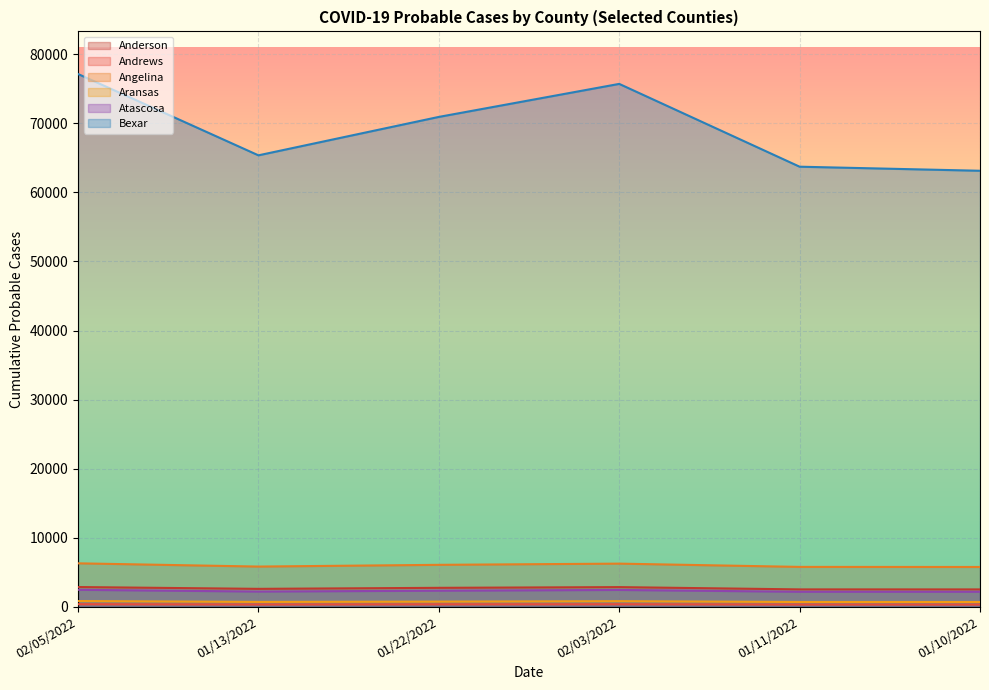

True or false: Angelina has more than 0 interior local peaks.

True